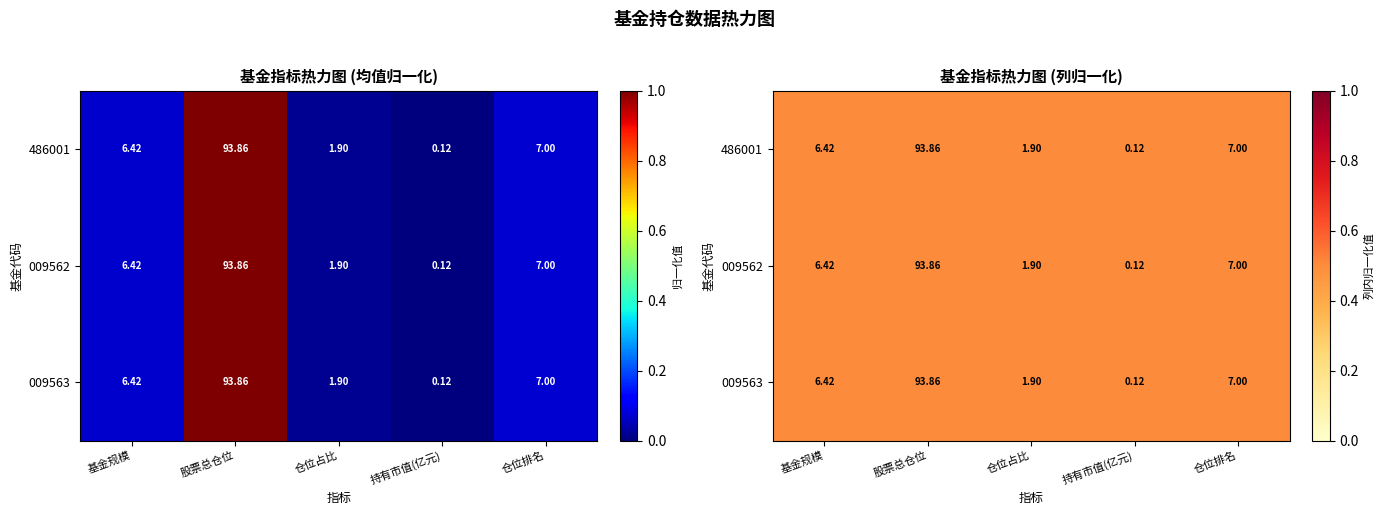

What is the sum of all 486001 values?

1.2